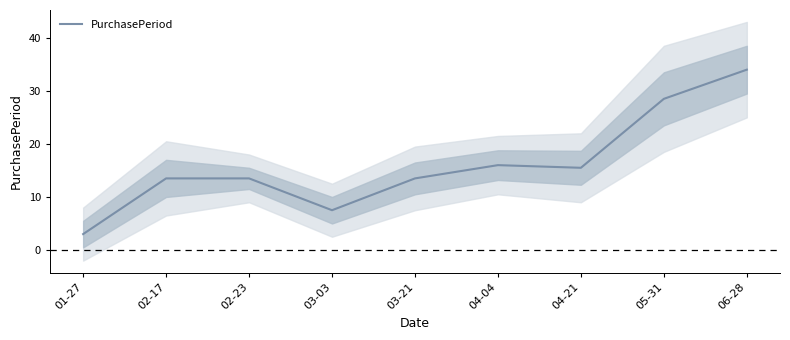

What position from the right is 05-31?

2